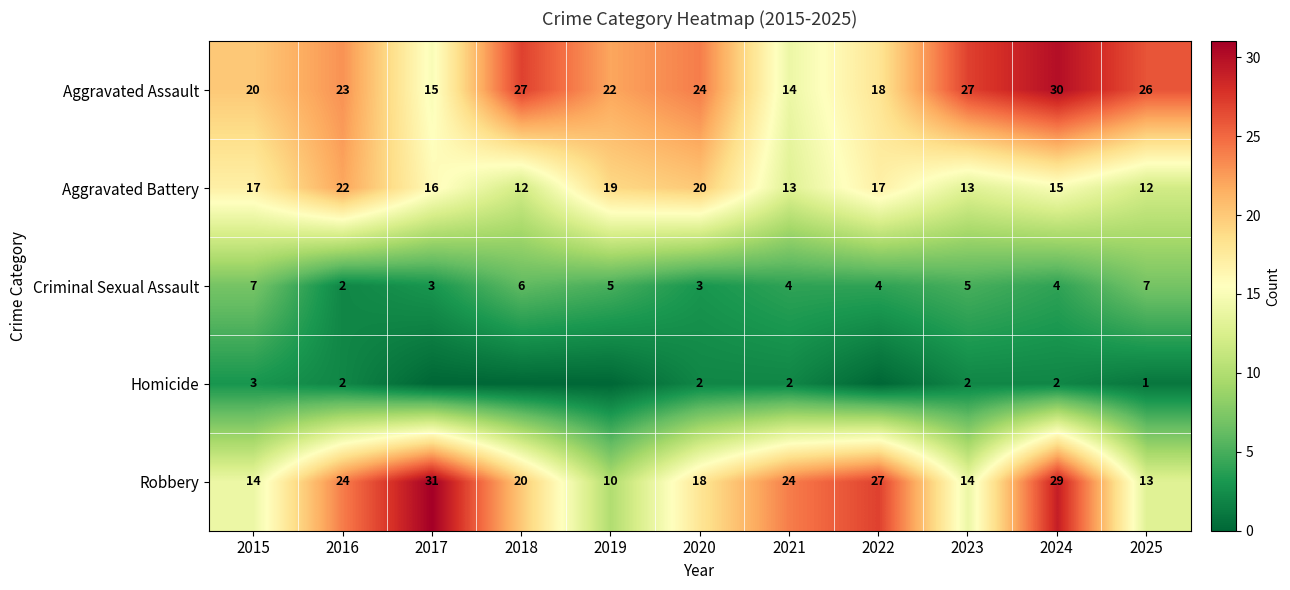

What is the average value of the Aggravated Battery series?

16